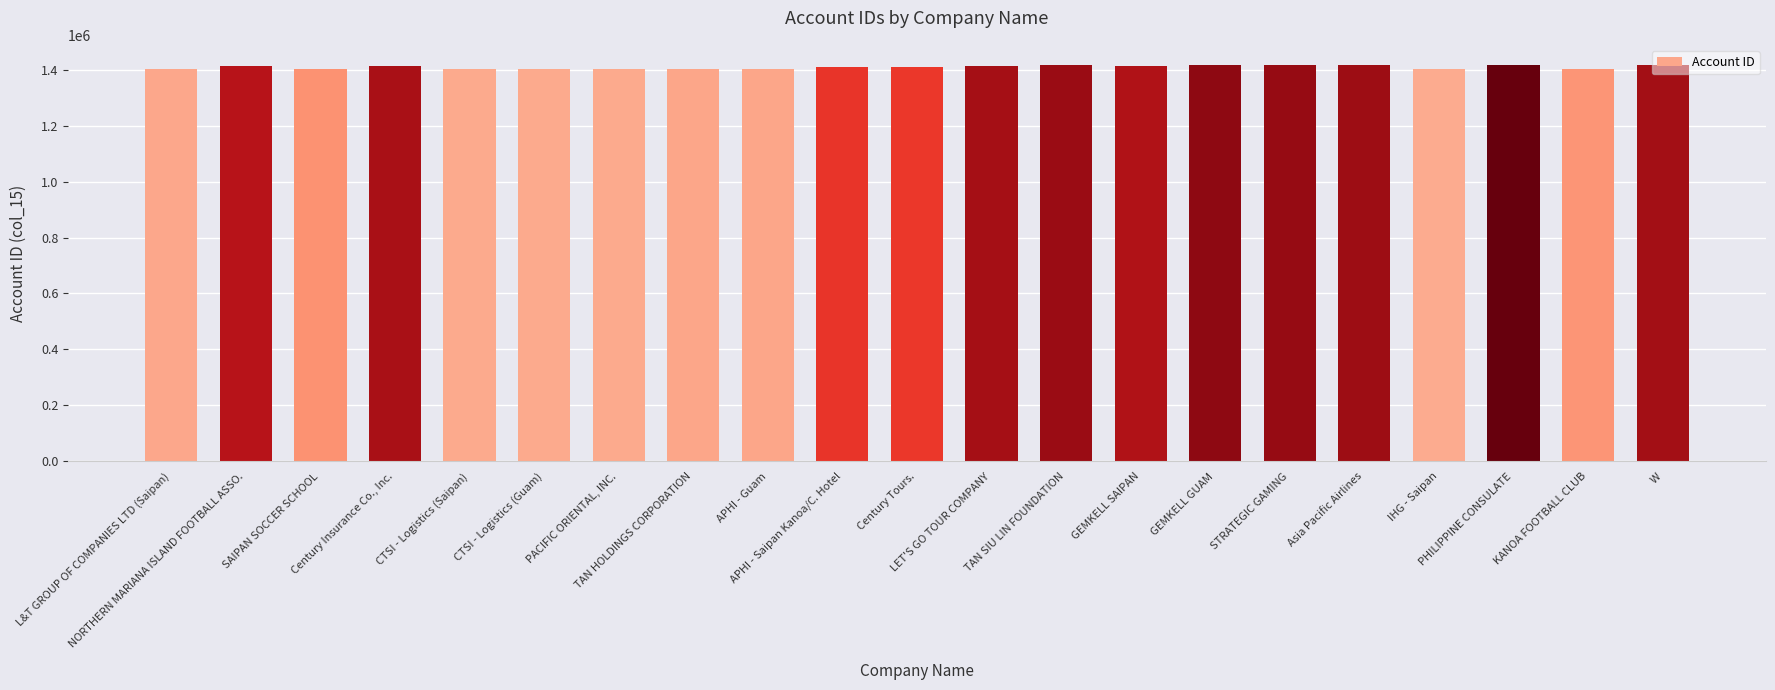

What is the label of the 4th bar from the right?

IHG - Saipan